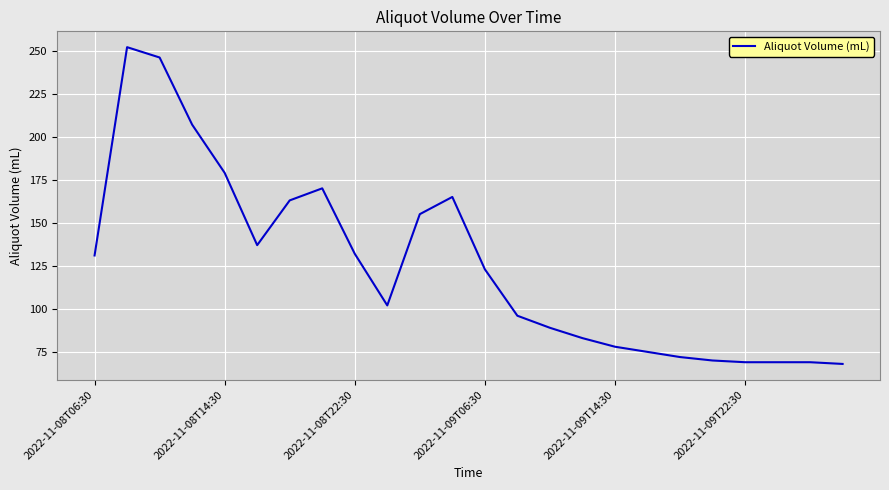

How many lines are shown in the chart?

1